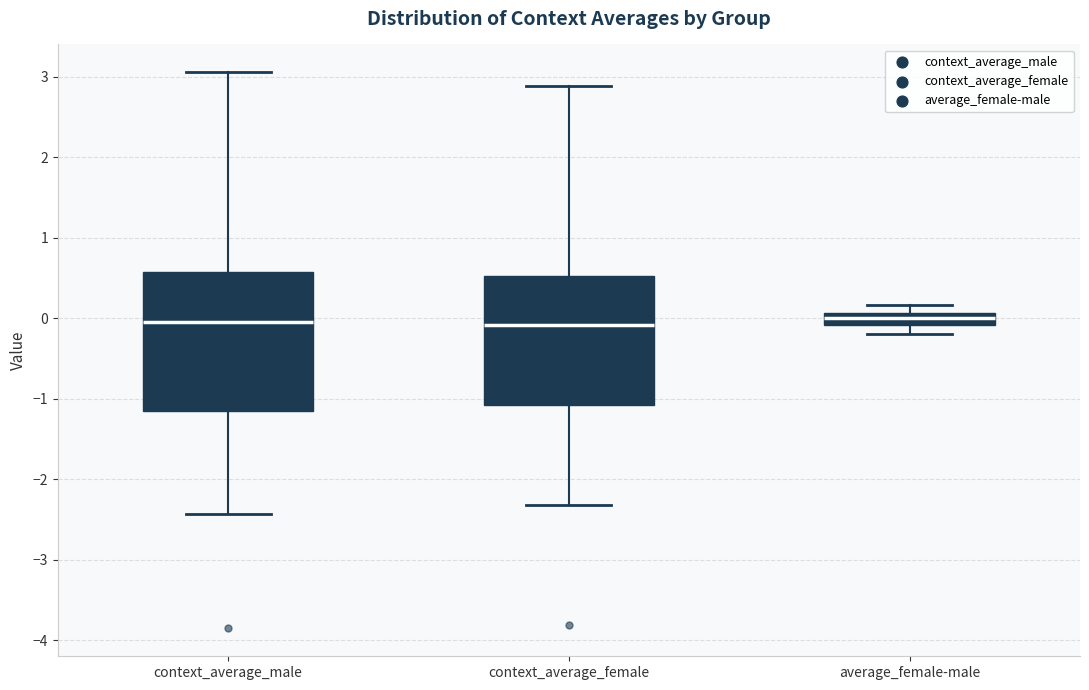

Where does the median line of the box for context_average_male sit on the y-axis? The values are not printed on the chart, so give them approximately, as read against the axis.

0.0